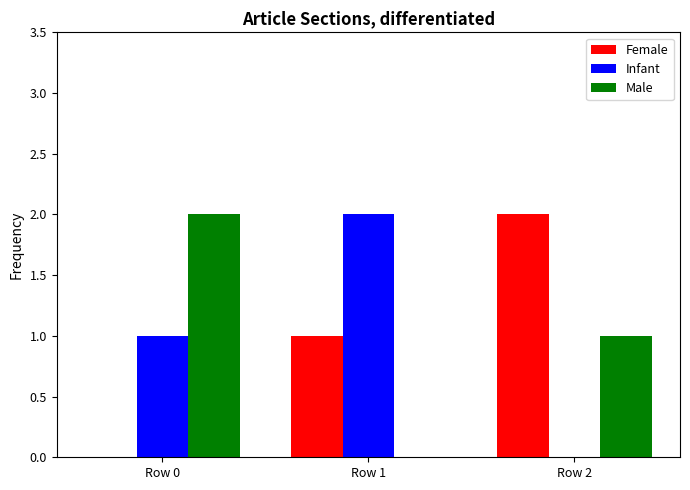

What is the sum of all Male values?

3